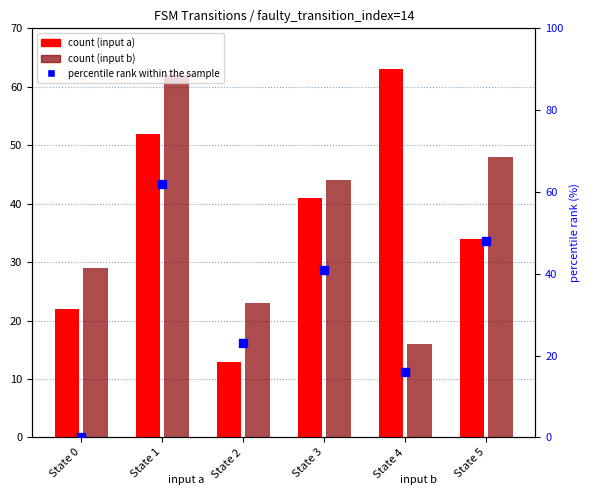

Which series contains the lowest Y value?

percentile rank within the sample